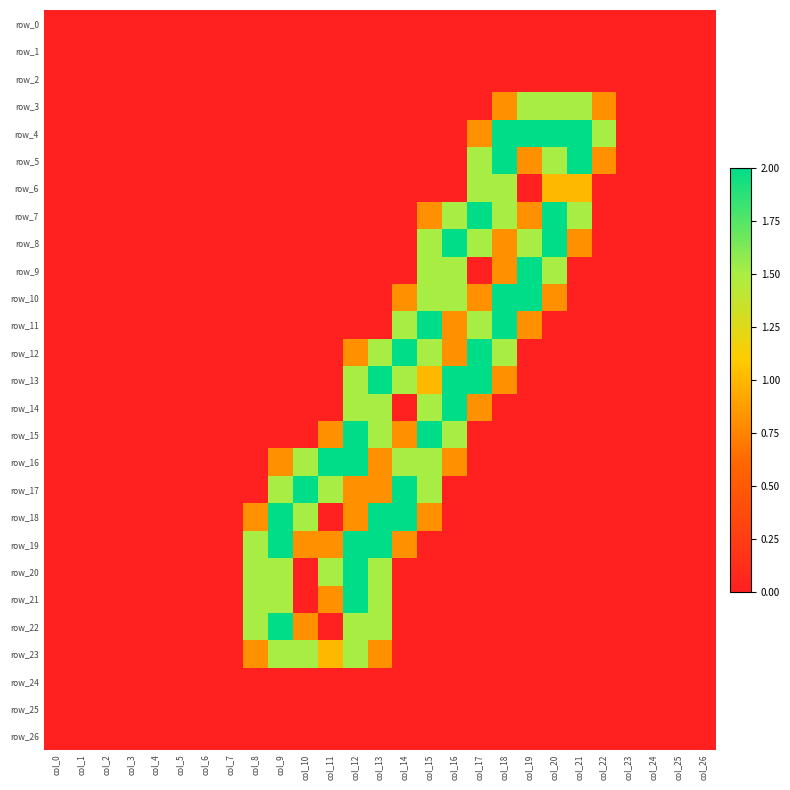

Reading right to left, extract all data points from this chart.

row_0: col_26=0.0	col_25=0.0	col_24=0.0	col_23=0.0	col_22=0.0	col_21=0.0	col_20=0.0	col_19=0.0	col_18=0.0	col_17=0.0	col_16=0.0	col_15=0.0	col_14=0.0	col_13=0.0	col_12=0.0	col_11=0.0	col_10=0.0	col_9=0.0	col_8=0.0	col_7=0.0	col_6=0.0	col_5=0.0	col_4=0.0	col_3=0.0	col_2=0.0	col_1=0.0	col_0=0.0
row_1: col_26=0.0	col_25=0.0	col_24=0.0	col_23=0.0	col_22=0.0	col_21=0.0	col_20=0.0	col_19=0.0	col_18=0.0	col_17=0.0	col_16=0.0	col_15=0.0	col_14=0.0	col_13=0.0	col_12=0.0	col_11=0.0	col_10=0.0	col_9=0.0	col_8=0.0	col_7=0.0	col_6=0.0	col_5=0.0	col_4=0.0	col_3=0.0	col_2=0.0	col_1=0.0	col_0=0.0
row_2: col_26=0.0	col_25=0.0	col_24=0.0	col_23=0.0	col_22=0.0	col_21=0.0	col_20=0.0	col_19=0.0	col_18=0.0	col_17=0.0	col_16=0.0	col_15=0.0	col_14=0.0	col_13=0.0	col_12=0.0	col_11=0.0	col_10=0.0	col_9=0.0	col_8=0.0	col_7=0.0	col_6=0.0	col_5=0.0	col_4=0.0	col_3=0.0	col_2=0.0	col_1=0.0	col_0=0.0
row_3: col_26=0.0	col_25=0.0	col_24=0.0	col_23=0.0	col_22=0.8	col_21=1.5	col_20=1.5	col_19=1.5	col_18=0.8	col_17=0.0	col_16=0.0	col_15=0.0	col_14=0.0	col_13=0.0	col_12=0.0	col_11=0.0	col_10=0.0	col_9=0.0	col_8=0.0	col_7=0.0	col_6=0.0	col_5=0.0	col_4=0.0	col_3=0.0	col_2=0.0	col_1=0.0	col_0=0.0
row_4: col_26=0.0	col_25=0.0	col_24=0.0	col_23=0.0	col_22=1.5	col_21=2.0	col_20=2.0	col_19=2.0	col_18=2.0	col_17=0.8	col_16=0.0	col_15=0.0	col_14=0.0	col_13=0.0	col_12=0.0	col_11=0.0	col_10=0.0	col_9=0.0	col_8=0.0	col_7=0.0	col_6=0.0	col_5=0.0	col_4=0.0	col_3=0.0	col_2=0.0	col_1=0.0	col_0=0.0
row_5: col_26=0.0	col_25=0.0	col_24=0.0	col_23=0.0	col_22=0.8	col_21=2.0	col_20=1.5	col_19=0.8	col_18=2.0	col_17=1.5	col_16=0.0	col_15=0.0	col_14=0.0	col_13=0.0	col_12=0.0	col_11=0.0	col_10=0.0	col_9=0.0	col_8=0.0	col_7=0.0	col_6=0.0	col_5=0.0	col_4=0.0	col_3=0.0	col_2=0.0	col_1=0.0	col_0=0.0
row_6: col_26=0.0	col_25=0.0	col_24=0.0	col_23=0.0	col_22=0.0	col_21=1.0	col_20=1.0	col_19=0.0	col_18=1.5	col_17=1.5	col_16=0.0	col_15=0.0	col_14=0.0	col_13=0.0	col_12=0.0	col_11=0.0	col_10=0.0	col_9=0.0	col_8=0.0	col_7=0.0	col_6=0.0	col_5=0.0	col_4=0.0	col_3=0.0	col_2=0.0	col_1=0.0	col_0=0.0
row_7: col_26=0.0	col_25=0.0	col_24=0.0	col_23=0.0	col_22=0.0	col_21=1.5	col_20=2.0	col_19=0.8	col_18=1.5	col_17=2.0	col_16=1.5	col_15=0.8	col_14=0.0	col_13=0.0	col_12=0.0	col_11=0.0	col_10=0.0	col_9=0.0	col_8=0.0	col_7=0.0	col_6=0.0	col_5=0.0	col_4=0.0	col_3=0.0	col_2=0.0	col_1=0.0	col_0=0.0
row_8: col_26=0.0	col_25=0.0	col_24=0.0	col_23=0.0	col_22=0.0	col_21=0.8	col_20=2.0	col_19=1.5	col_18=0.8	col_17=1.5	col_16=2.0	col_15=1.5	col_14=0.0	col_13=0.0	col_12=0.0	col_11=0.0	col_10=0.0	col_9=0.0	col_8=0.0	col_7=0.0	col_6=0.0	col_5=0.0	col_4=0.0	col_3=0.0	col_2=0.0	col_1=0.0	col_0=0.0
row_9: col_26=0.0	col_25=0.0	col_24=0.0	col_23=0.0	col_22=0.0	col_21=0.0	col_20=1.5	col_19=2.0	col_18=0.8	col_17=0.0	col_16=1.5	col_15=1.5	col_14=0.0	col_13=0.0	col_12=0.0	col_11=0.0	col_10=0.0	col_9=0.0	col_8=0.0	col_7=0.0	col_6=0.0	col_5=0.0	col_4=0.0	col_3=0.0	col_2=0.0	col_1=0.0	col_0=0.0
row_10: col_26=0.0	col_25=0.0	col_24=0.0	col_23=0.0	col_22=0.0	col_21=0.0	col_20=0.8	col_19=2.0	col_18=2.0	col_17=0.8	col_16=1.5	col_15=1.5	col_14=0.8	col_13=0.0	col_12=0.0	col_11=0.0	col_10=0.0	col_9=0.0	col_8=0.0	col_7=0.0	col_6=0.0	col_5=0.0	col_4=0.0	col_3=0.0	col_2=0.0	col_1=0.0	col_0=0.0
row_11: col_26=0.0	col_25=0.0	col_24=0.0	col_23=0.0	col_22=0.0	col_21=0.0	col_20=0.0	col_19=0.8	col_18=2.0	col_17=1.5	col_16=0.8	col_15=2.0	col_14=1.5	col_13=0.0	col_12=0.0	col_11=0.0	col_10=0.0	col_9=0.0	col_8=0.0	col_7=0.0	col_6=0.0	col_5=0.0	col_4=0.0	col_3=0.0	col_2=0.0	col_1=0.0	col_0=0.0
row_12: col_26=0.0	col_25=0.0	col_24=0.0	col_23=0.0	col_22=0.0	col_21=0.0	col_20=0.0	col_19=0.0	col_18=1.5	col_17=2.0	col_16=0.8	col_15=1.5	col_14=2.0	col_13=1.5	col_12=0.8	col_11=0.0	col_10=0.0	col_9=0.0	col_8=0.0	col_7=0.0	col_6=0.0	col_5=0.0	col_4=0.0	col_3=0.0	col_2=0.0	col_1=0.0	col_0=0.0
row_13: col_26=0.0	col_25=0.0	col_24=0.0	col_23=0.0	col_22=0.0	col_21=0.0	col_20=0.0	col_19=0.0	col_18=0.8	col_17=2.0	col_16=2.0	col_15=1.0	col_14=1.5	col_13=2.0	col_12=1.5	col_11=0.0	col_10=0.0	col_9=0.0	col_8=0.0	col_7=0.0	col_6=0.0	col_5=0.0	col_4=0.0	col_3=0.0	col_2=0.0	col_1=0.0	col_0=0.0
row_14: col_26=0.0	col_25=0.0	col_24=0.0	col_23=0.0	col_22=0.0	col_21=0.0	col_20=0.0	col_19=0.0	col_18=0.0	col_17=0.8	col_16=2.0	col_15=1.5	col_14=0.0	col_13=1.5	col_12=1.5	col_11=0.0	col_10=0.0	col_9=0.0	col_8=0.0	col_7=0.0	col_6=0.0	col_5=0.0	col_4=0.0	col_3=0.0	col_2=0.0	col_1=0.0	col_0=0.0
row_15: col_26=0.0	col_25=0.0	col_24=0.0	col_23=0.0	col_22=0.0	col_21=0.0	col_20=0.0	col_19=0.0	col_18=0.0	col_17=0.0	col_16=1.5	col_15=2.0	col_14=0.8	col_13=1.5	col_12=2.0	col_11=0.8	col_10=0.0	col_9=0.0	col_8=0.0	col_7=0.0	col_6=0.0	col_5=0.0	col_4=0.0	col_3=0.0	col_2=0.0	col_1=0.0	col_0=0.0
row_16: col_26=0.0	col_25=0.0	col_24=0.0	col_23=0.0	col_22=0.0	col_21=0.0	col_20=0.0	col_19=0.0	col_18=0.0	col_17=0.0	col_16=0.8	col_15=1.5	col_14=1.5	col_13=0.8	col_12=2.0	col_11=2.0	col_10=1.5	col_9=0.8	col_8=0.0	col_7=0.0	col_6=0.0	col_5=0.0	col_4=0.0	col_3=0.0	col_2=0.0	col_1=0.0	col_0=0.0
row_17: col_26=0.0	col_25=0.0	col_24=0.0	col_23=0.0	col_22=0.0	col_21=0.0	col_20=0.0	col_19=0.0	col_18=0.0	col_17=0.0	col_16=0.0	col_15=1.5	col_14=2.0	col_13=0.8	col_12=0.8	col_11=1.5	col_10=2.0	col_9=1.5	col_8=0.0	col_7=0.0	col_6=0.0	col_5=0.0	col_4=0.0	col_3=0.0	col_2=0.0	col_1=0.0	col_0=0.0
row_18: col_26=0.0	col_25=0.0	col_24=0.0	col_23=0.0	col_22=0.0	col_21=0.0	col_20=0.0	col_19=0.0	col_18=0.0	col_17=0.0	col_16=0.0	col_15=0.8	col_14=2.0	col_13=2.0	col_12=0.8	col_11=0.0	col_10=1.5	col_9=2.0	col_8=0.8	col_7=0.0	col_6=0.0	col_5=0.0	col_4=0.0	col_3=0.0	col_2=0.0	col_1=0.0	col_0=0.0
row_19: col_26=0.0	col_25=0.0	col_24=0.0	col_23=0.0	col_22=0.0	col_21=0.0	col_20=0.0	col_19=0.0	col_18=0.0	col_17=0.0	col_16=0.0	col_15=0.0	col_14=0.8	col_13=2.0	col_12=2.0	col_11=0.8	col_10=0.8	col_9=2.0	col_8=1.5	col_7=0.0	col_6=0.0	col_5=0.0	col_4=0.0	col_3=0.0	col_2=0.0	col_1=0.0	col_0=0.0
row_20: col_26=0.0	col_25=0.0	col_24=0.0	col_23=0.0	col_22=0.0	col_21=0.0	col_20=0.0	col_19=0.0	col_18=0.0	col_17=0.0	col_16=0.0	col_15=0.0	col_14=0.0	col_13=1.5	col_12=2.0	col_11=1.5	col_10=0.0	col_9=1.5	col_8=1.5	col_7=0.0	col_6=0.0	col_5=0.0	col_4=0.0	col_3=0.0	col_2=0.0	col_1=0.0	col_0=0.0
row_21: col_26=0.0	col_25=0.0	col_24=0.0	col_23=0.0	col_22=0.0	col_21=0.0	col_20=0.0	col_19=0.0	col_18=0.0	col_17=0.0	col_16=0.0	col_15=0.0	col_14=0.0	col_13=1.5	col_12=2.0	col_11=0.8	col_10=0.0	col_9=1.5	col_8=1.5	col_7=0.0	col_6=0.0	col_5=0.0	col_4=0.0	col_3=0.0	col_2=0.0	col_1=0.0	col_0=0.0
row_22: col_26=0.0	col_25=0.0	col_24=0.0	col_23=0.0	col_22=0.0	col_21=0.0	col_20=0.0	col_19=0.0	col_18=0.0	col_17=0.0	col_16=0.0	col_15=0.0	col_14=0.0	col_13=1.5	col_12=1.5	col_11=0.0	col_10=0.8	col_9=2.0	col_8=1.5	col_7=0.0	col_6=0.0	col_5=0.0	col_4=0.0	col_3=0.0	col_2=0.0	col_1=0.0	col_0=0.0
row_23: col_26=0.0	col_25=0.0	col_24=0.0	col_23=0.0	col_22=0.0	col_21=0.0	col_20=0.0	col_19=0.0	col_18=0.0	col_17=0.0	col_16=0.0	col_15=0.0	col_14=0.0	col_13=0.8	col_12=1.5	col_11=1.0	col_10=1.5	col_9=1.5	col_8=0.8	col_7=0.0	col_6=0.0	col_5=0.0	col_4=0.0	col_3=0.0	col_2=0.0	col_1=0.0	col_0=0.0
row_24: col_26=0.0	col_25=0.0	col_24=0.0	col_23=0.0	col_22=0.0	col_21=0.0	col_20=0.0	col_19=0.0	col_18=0.0	col_17=0.0	col_16=0.0	col_15=0.0	col_14=0.0	col_13=0.0	col_12=0.0	col_11=0.0	col_10=0.0	col_9=0.0	col_8=0.0	col_7=0.0	col_6=0.0	col_5=0.0	col_4=0.0	col_3=0.0	col_2=0.0	col_1=0.0	col_0=0.0
row_25: col_26=0.0	col_25=0.0	col_24=0.0	col_23=0.0	col_22=0.0	col_21=0.0	col_20=0.0	col_19=0.0	col_18=0.0	col_17=0.0	col_16=0.0	col_15=0.0	col_14=0.0	col_13=0.0	col_12=0.0	col_11=0.0	col_10=0.0	col_9=0.0	col_8=0.0	col_7=0.0	col_6=0.0	col_5=0.0	col_4=0.0	col_3=0.0	col_2=0.0	col_1=0.0	col_0=0.0
row_26: col_26=0.0	col_25=0.0	col_24=0.0	col_23=0.0	col_22=0.0	col_21=0.0	col_20=0.0	col_19=0.0	col_18=0.0	col_17=0.0	col_16=0.0	col_15=0.0	col_14=0.0	col_13=0.0	col_12=0.0	col_11=0.0	col_10=0.0	col_9=0.0	col_8=0.0	col_7=0.0	col_6=0.0	col_5=0.0	col_4=0.0	col_3=0.0	col_2=0.0	col_1=0.0	col_0=0.0